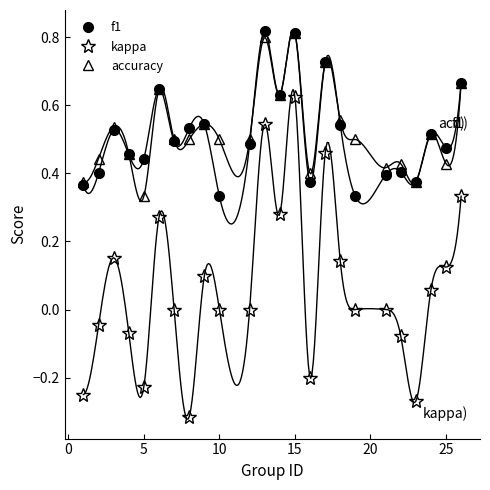

Is this an area chart (filled region under the line)?

No